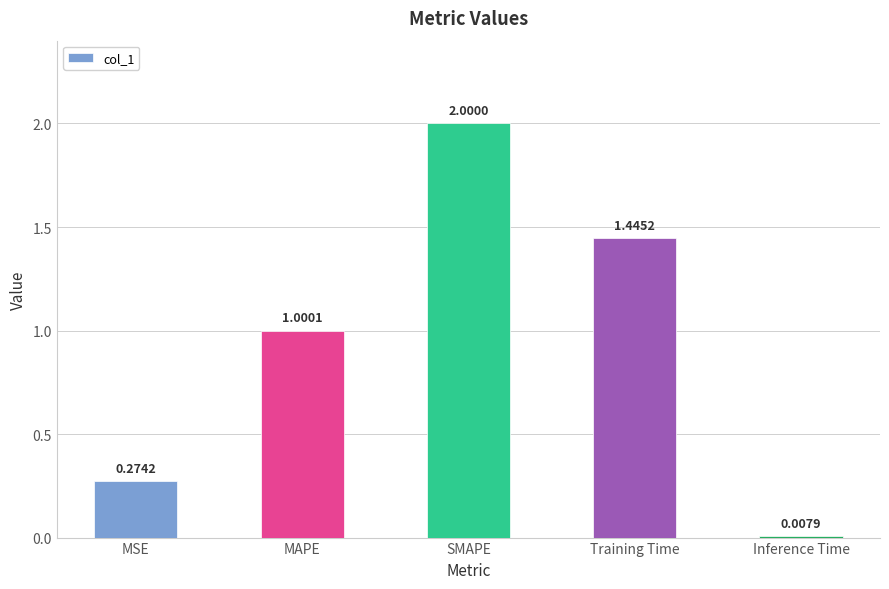

The value at MAPE is 1.0. True or false?

True